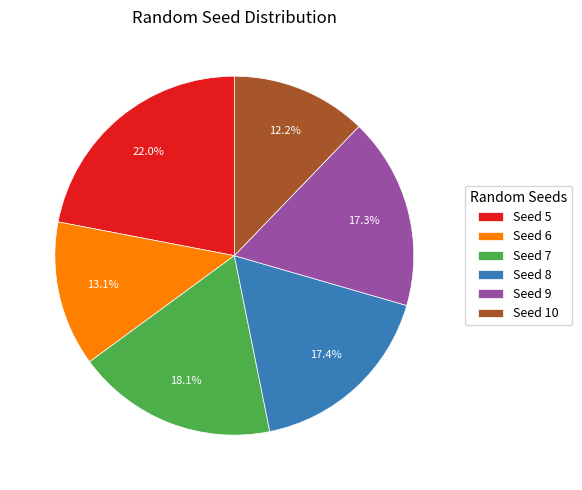

Is there any slice that represents more than half of the pie?

No